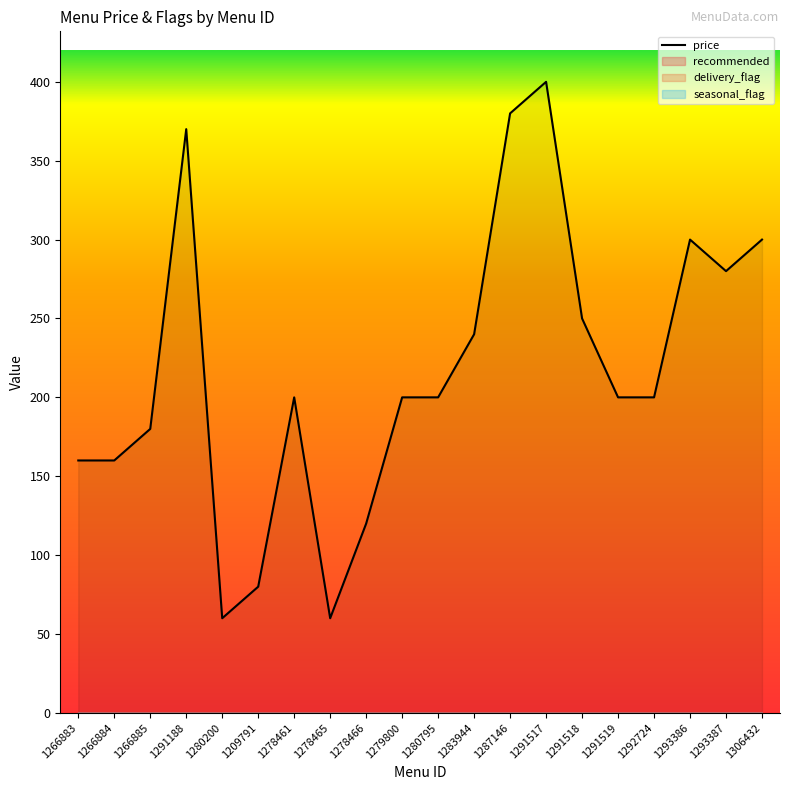

Does the chart have visible grid lines?

No